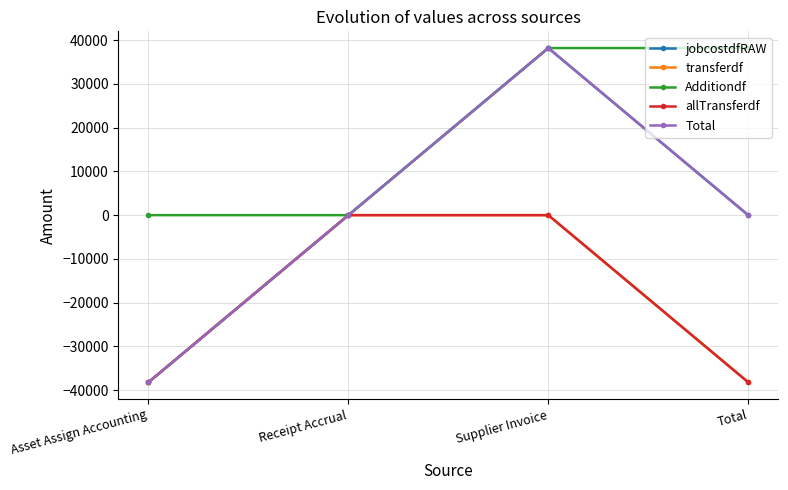

Does the chart have visible grid lines?

Yes